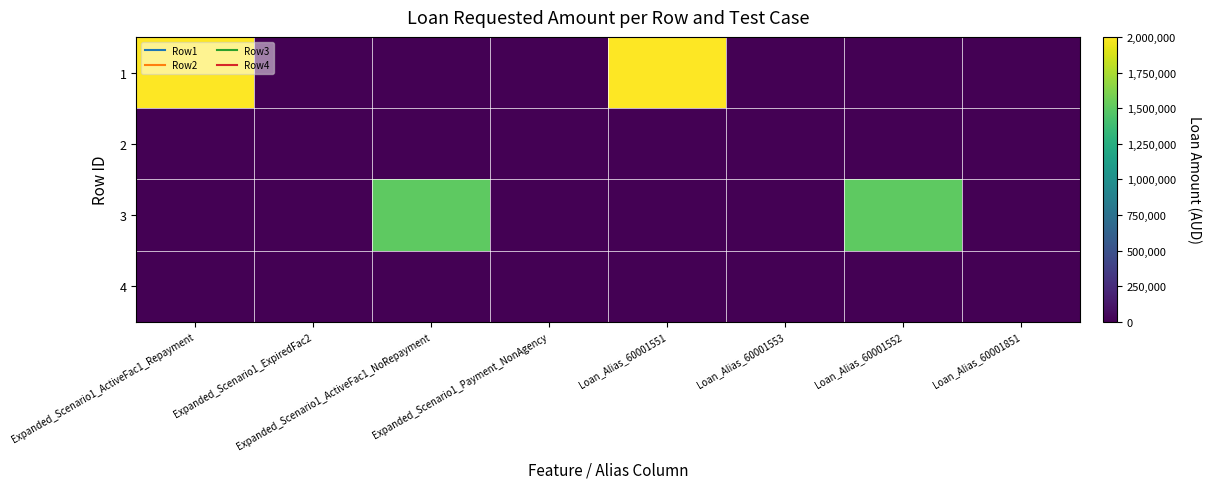

What is the total value across all series at Loan_Alias_60001552?

1500000